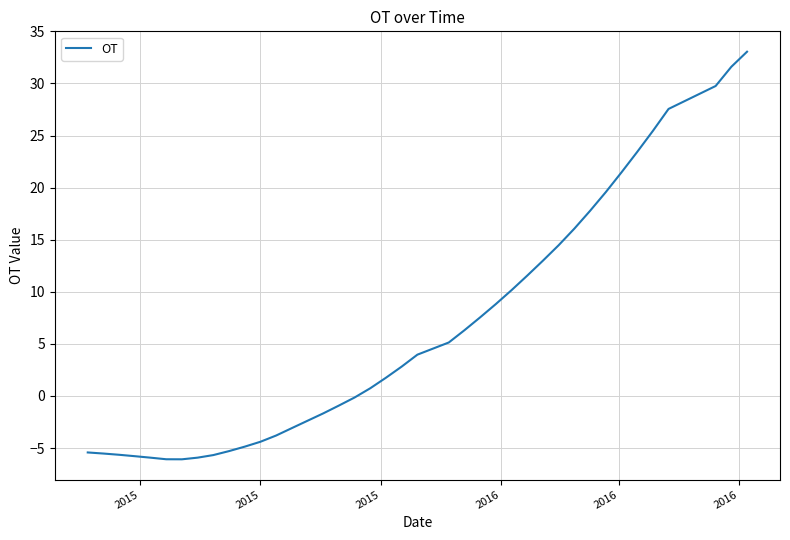

What is the minimum value shown in the chart?

-6.1